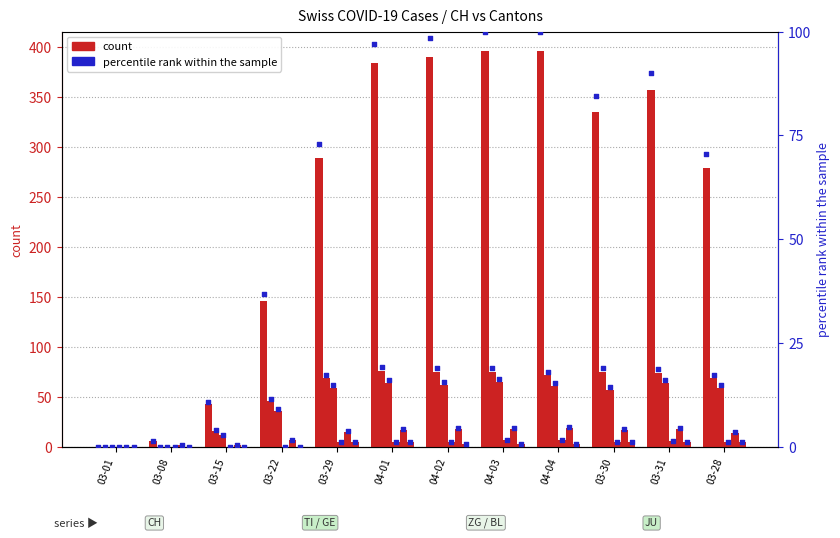

What is the total value across all series at 04-01?

551